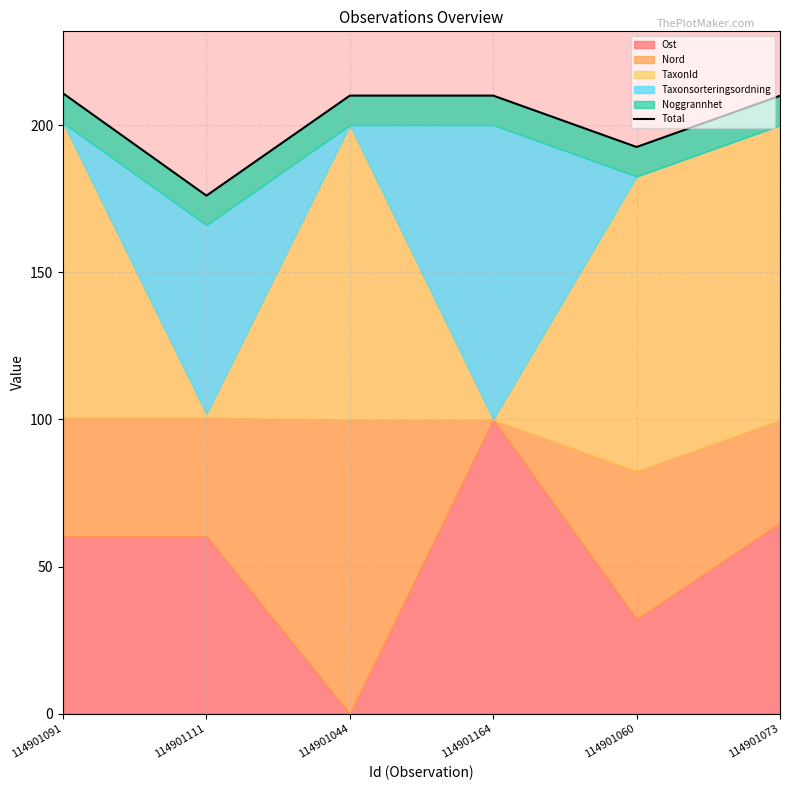

Rank the categories by value from lowest to highest.

114901111, 114901060, 114901073, 114901044, 114901164, 114901091